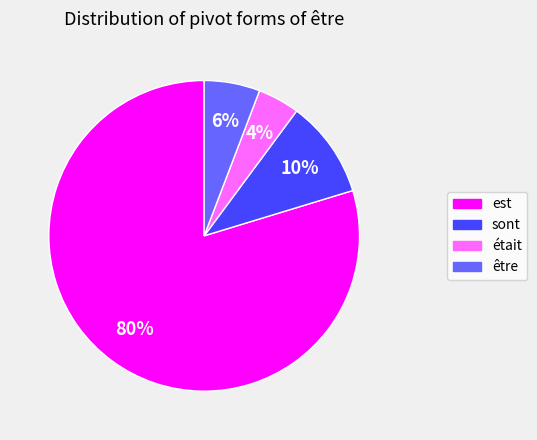

Count the number of slices in the pie.

4